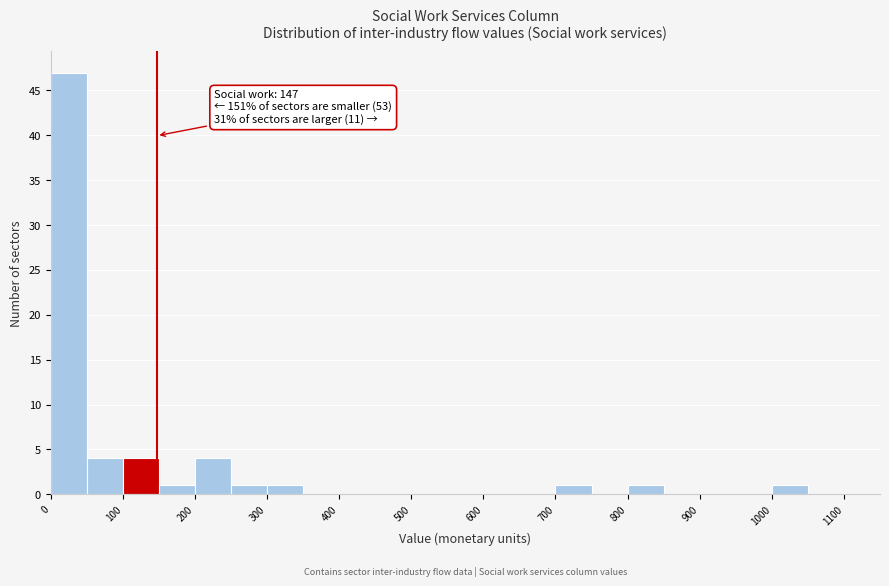

Over which range of the x-axis is the bar tallest?

0 to 50